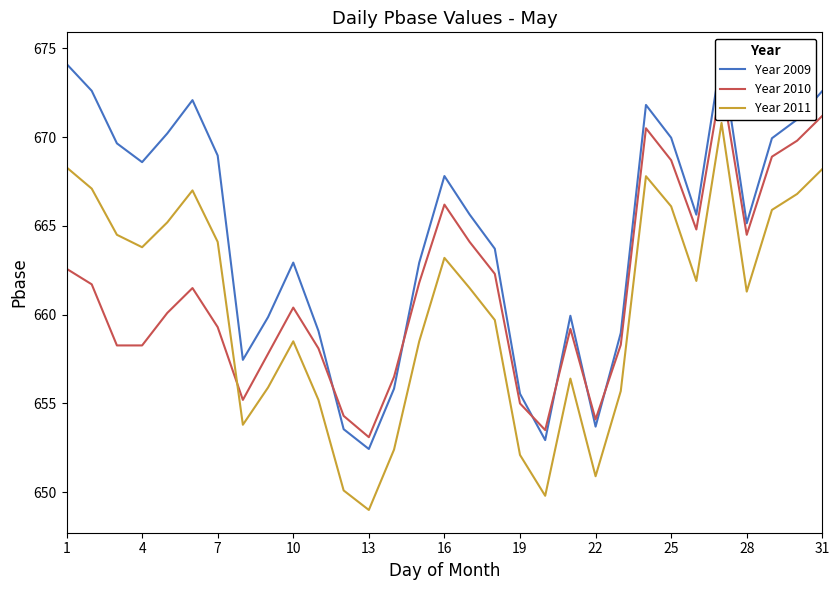

How many interior local peaks does the Year 2009 series have?

6